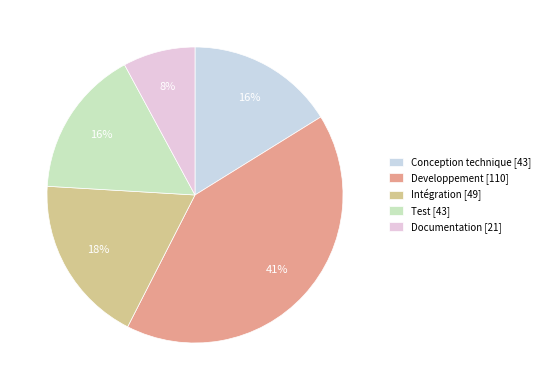

How many segments does this pie chart have?

5